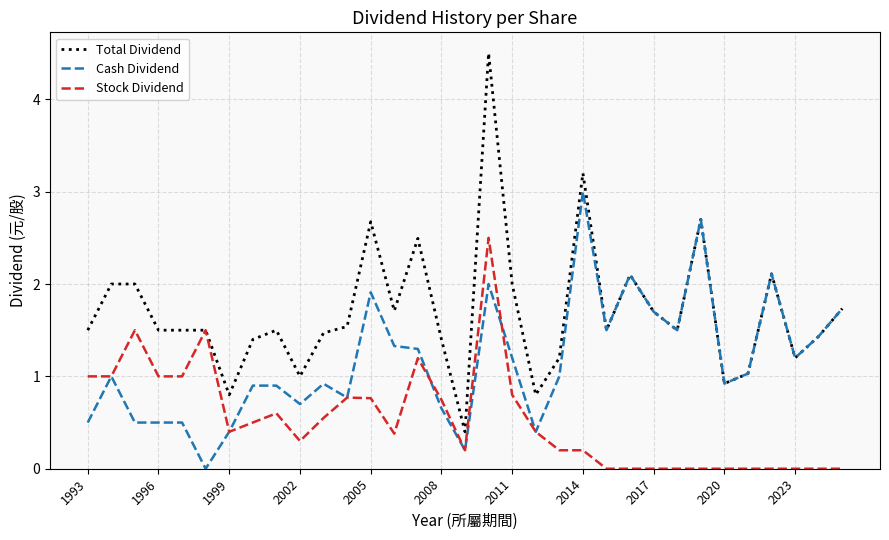

What is the greatest value displayed?

4.5